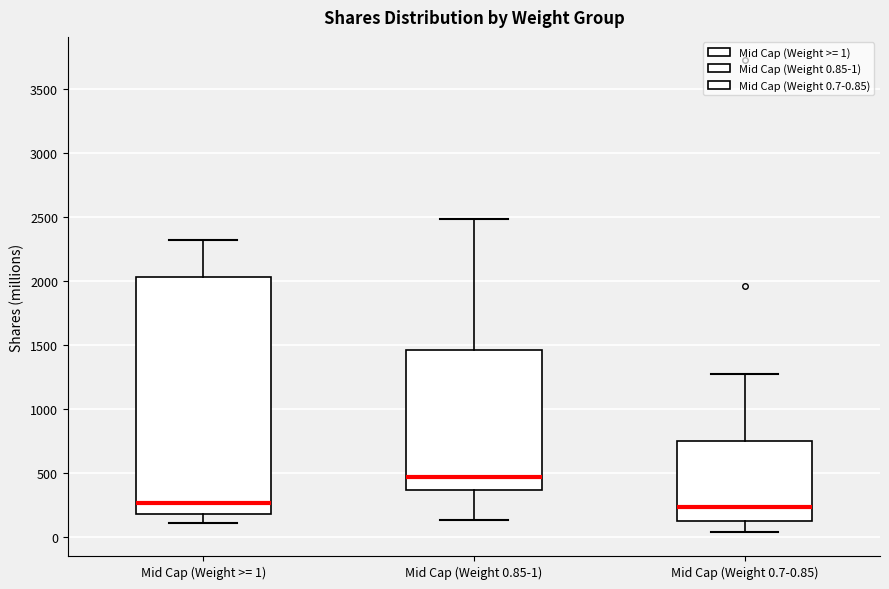

Reading left to right, transcribe this box plot: for each box, give where its median line is, the range the box spans, and where its two whiskers end, as read against the y-axis. The values are not printed on the chart, so give them approximately, as read against the axis.

Mid Cap (Weight >= 1): median 250, box 200 to 2050, whiskers 100 to 2300
Mid Cap (Weight 0.85-1): median 450, box 350 to 1450, whiskers 150 to 2500
Mid Cap (Weight 0.7-0.85): median 250, box 100 to 750, whiskers 50 to 1250